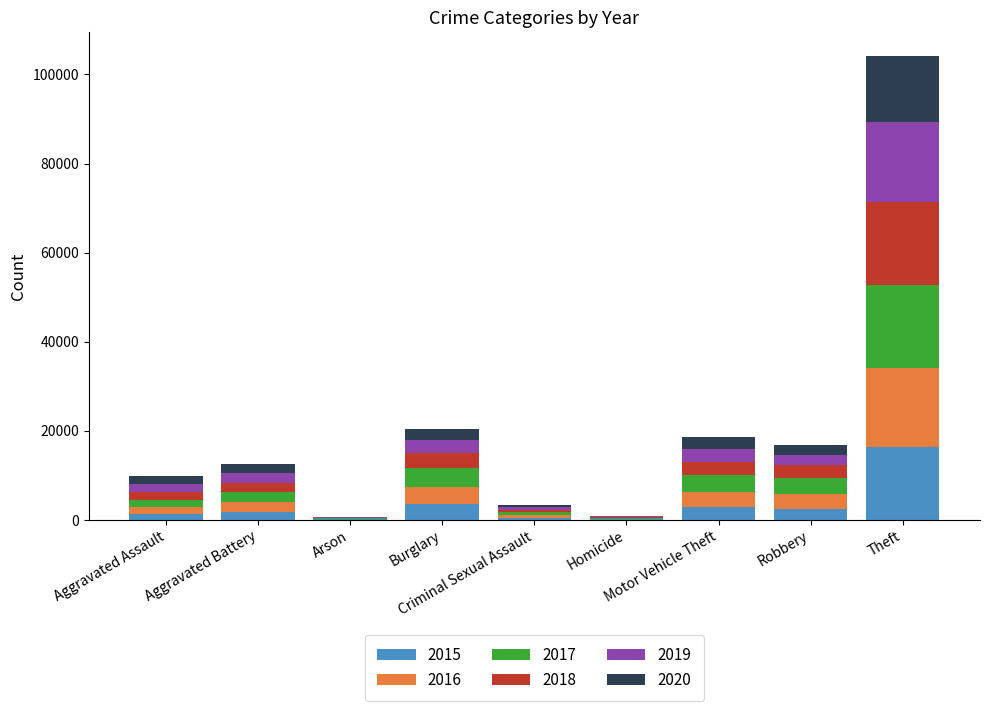

At which category is the sum across all series the highest?

Theft